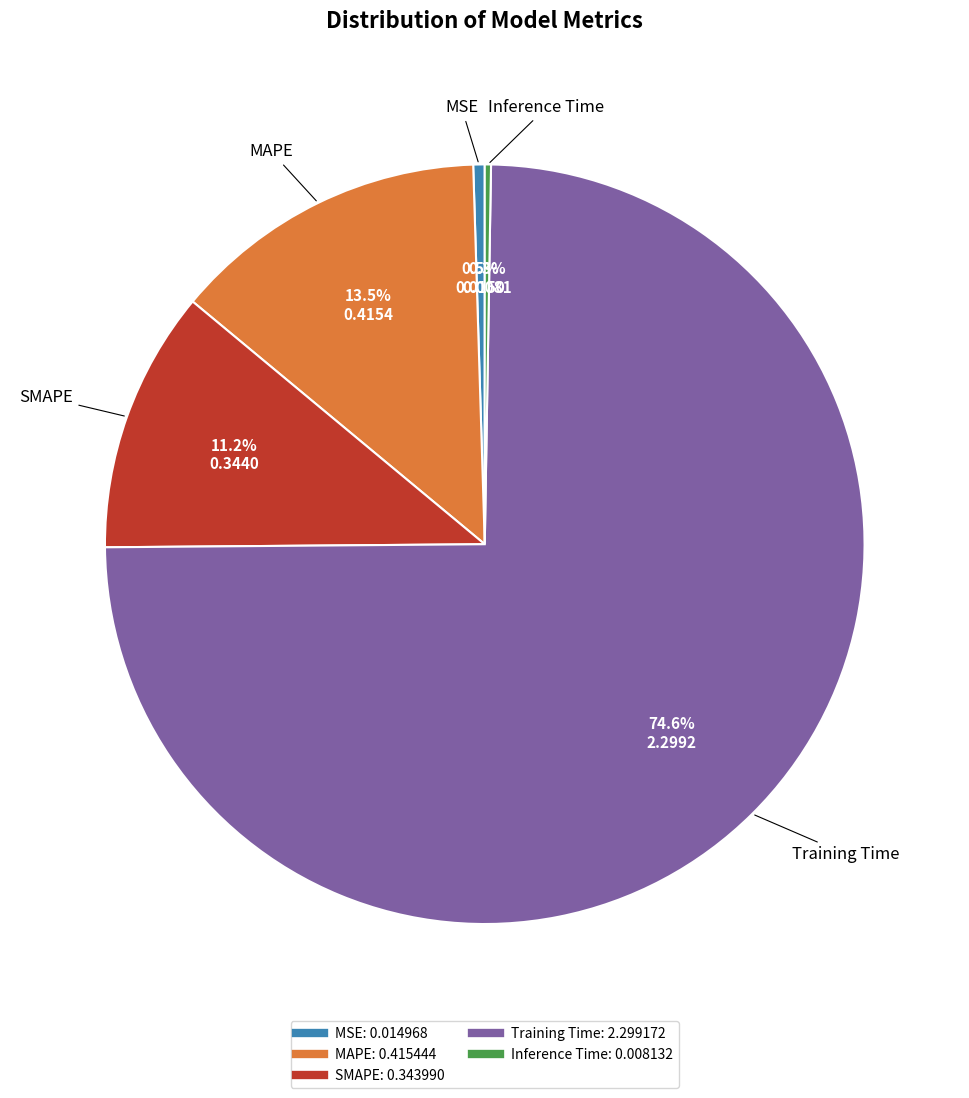

Do Training Time and MSE together represent more than half of the pie?

Yes